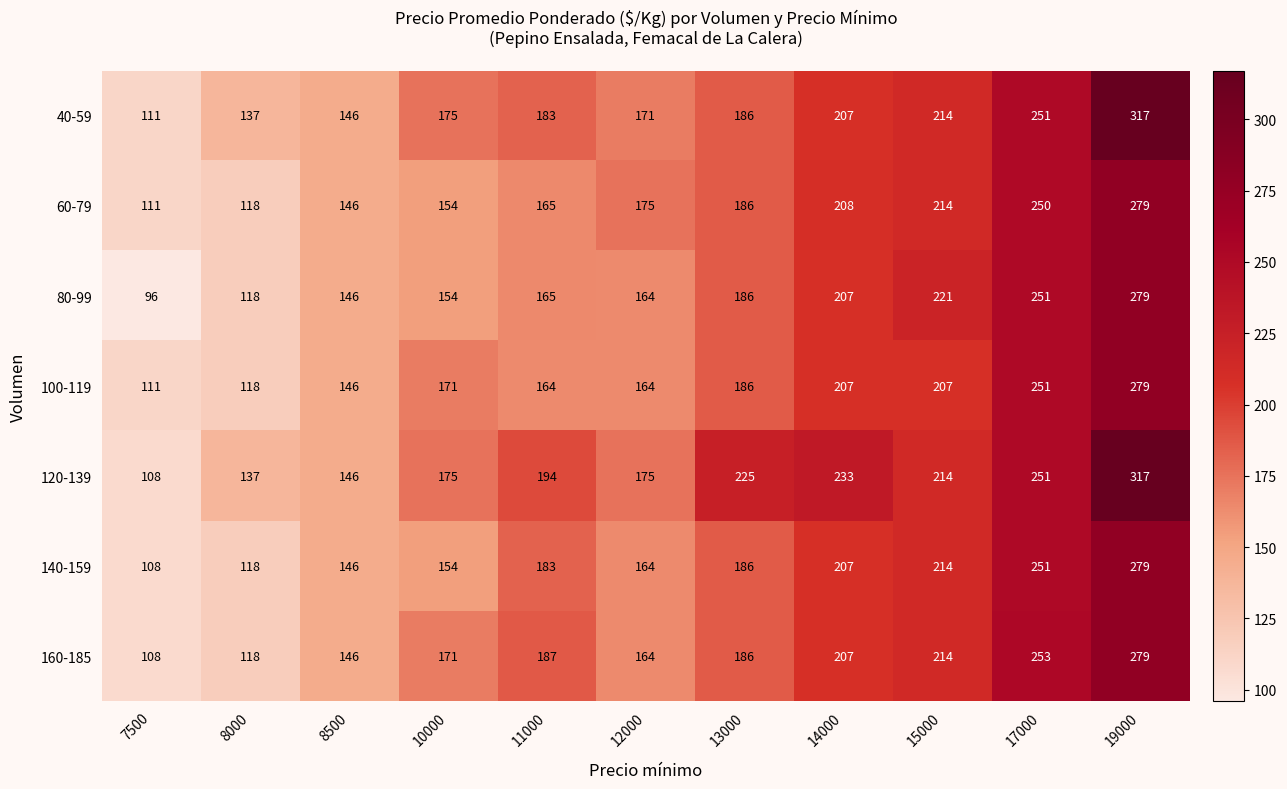

What is the difference between the maximum and minimum values in the 140-159 series?

171